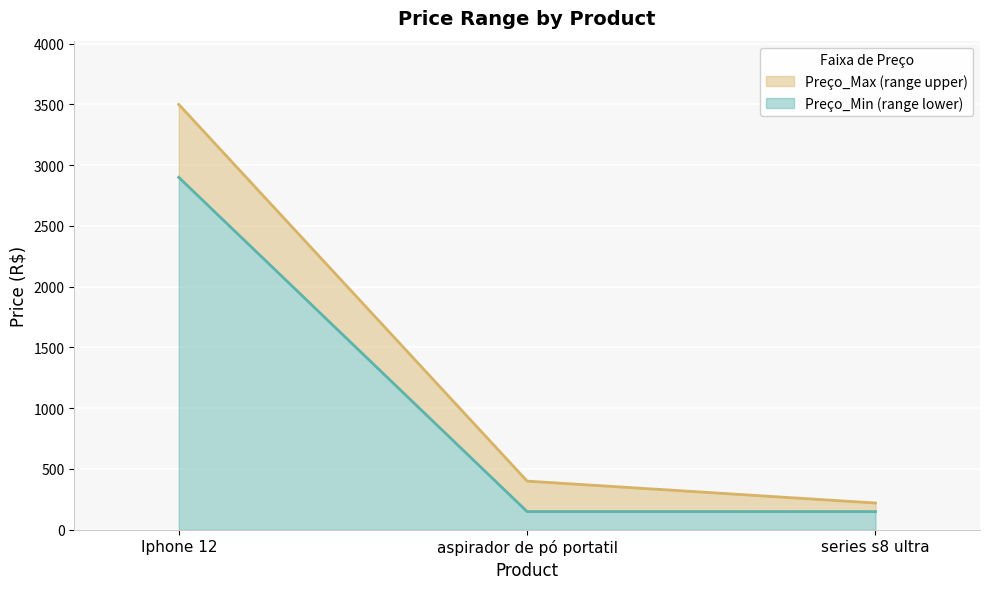

Which series has the largest total across all categories?

Preço_Max